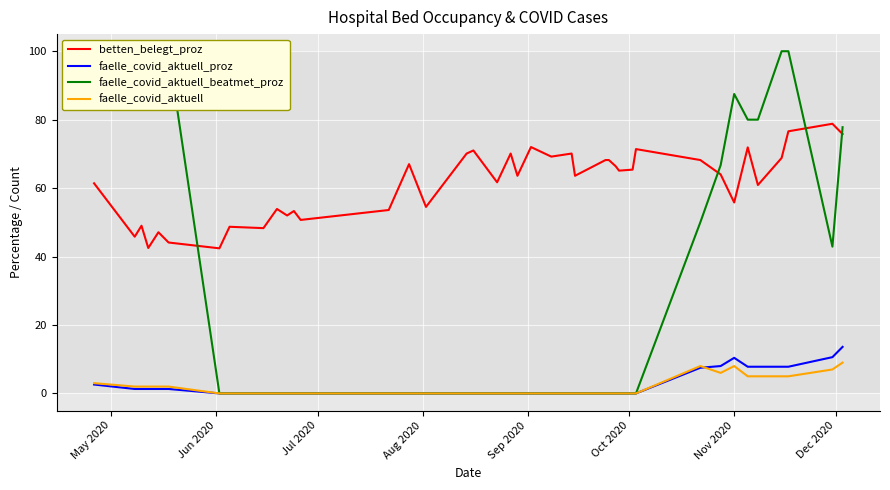

True or false: faelle_covid_aktuell and betten_belegt_proz cross at least once.

False